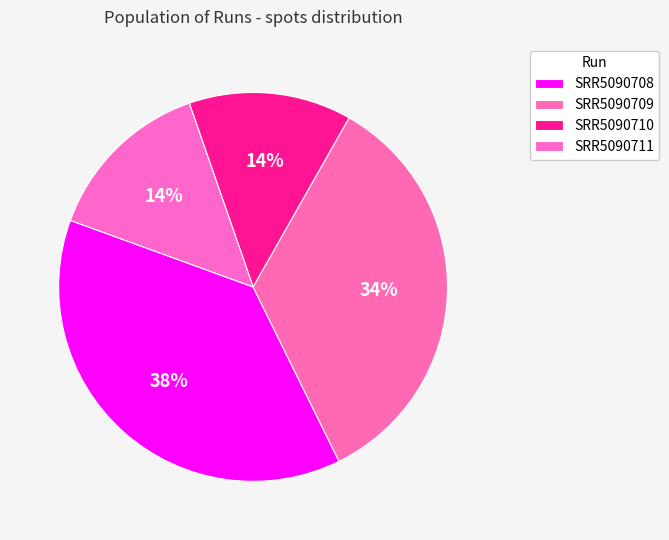

How many slices are in this pie chart?

4